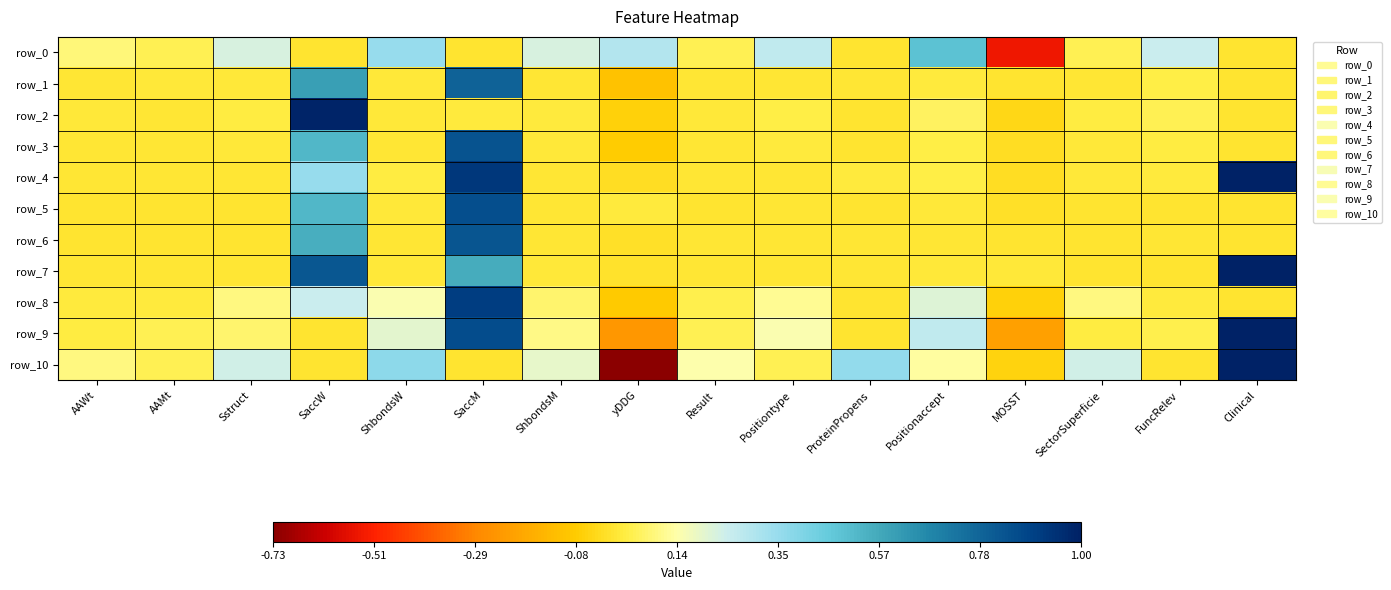

What is the difference between the maximum and second lowest values in the row_6 series?

0.8